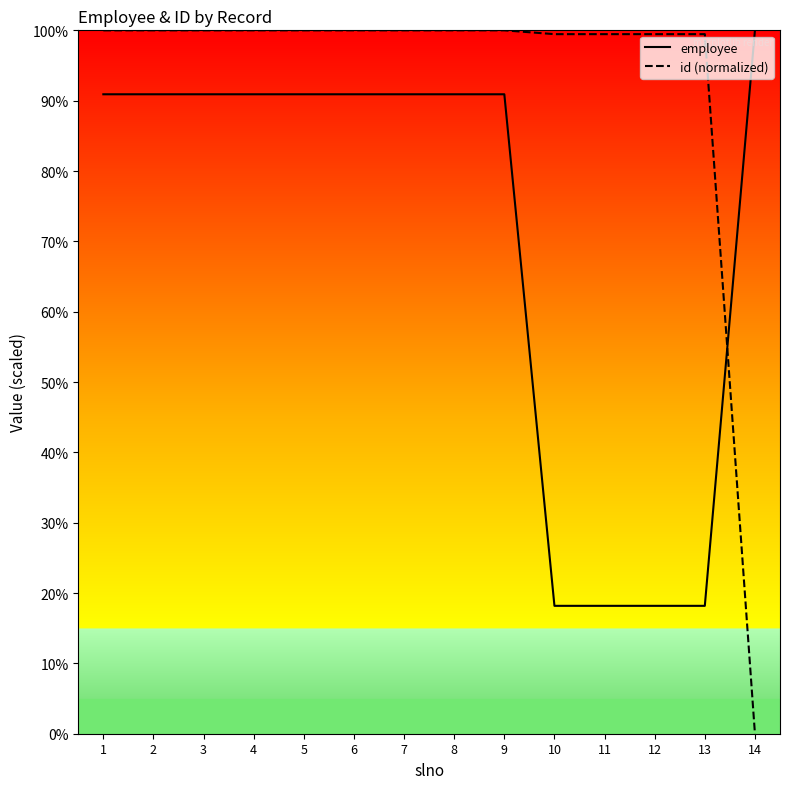

Rank the series by their average value, from highest to lowest.

id (normalized), employee